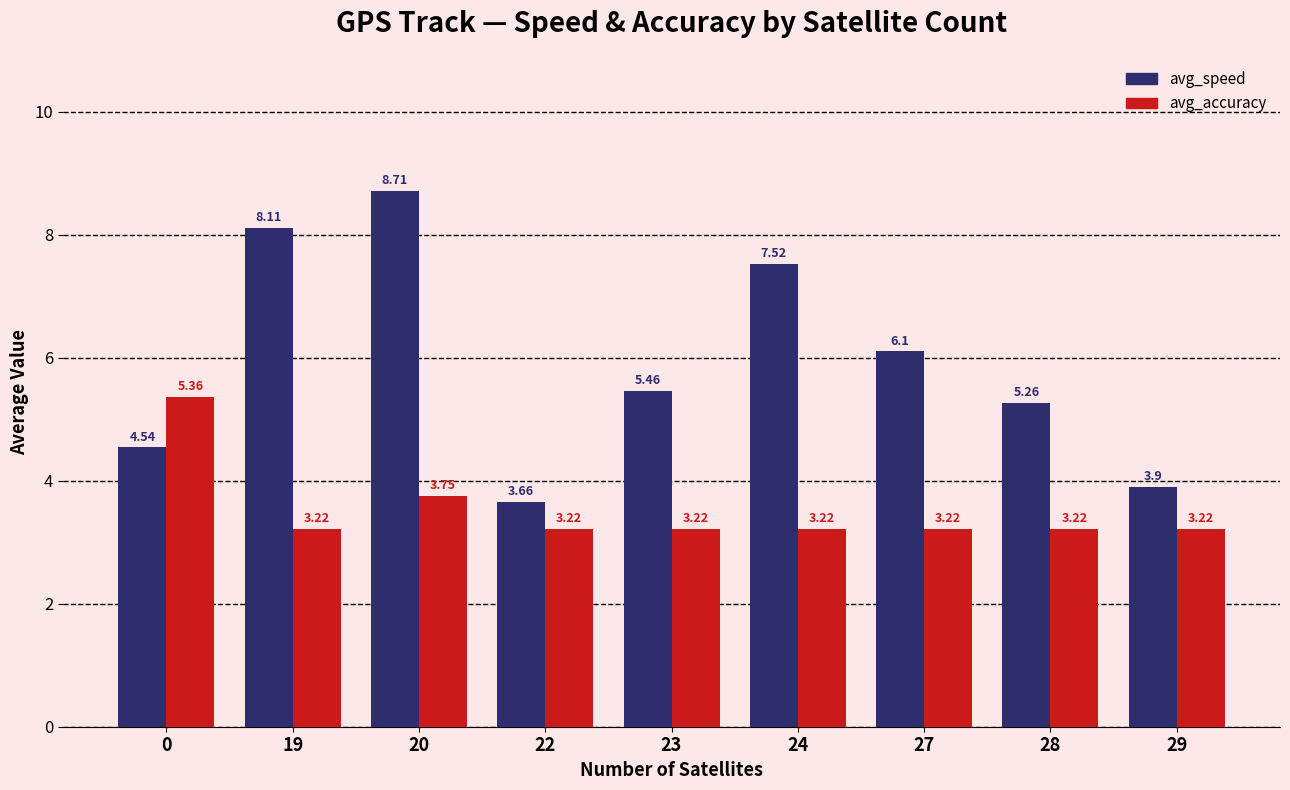

Which series has the widest spread of values?

avg_speed